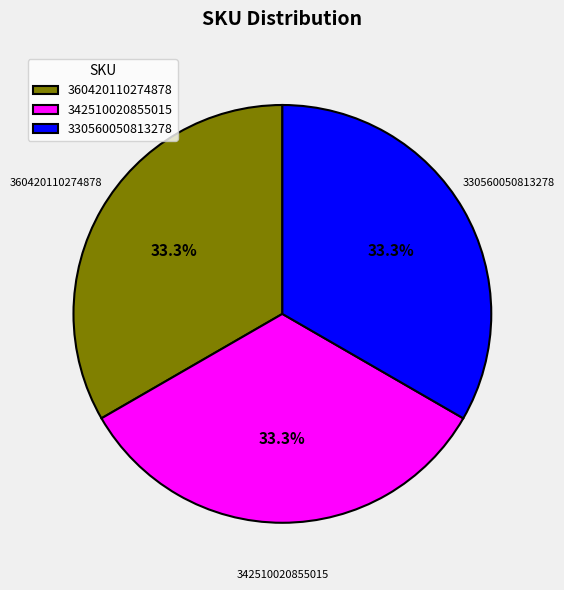

Approximately how many times larger is the value at 330560050813278 compared to 342510020855015?

1.0